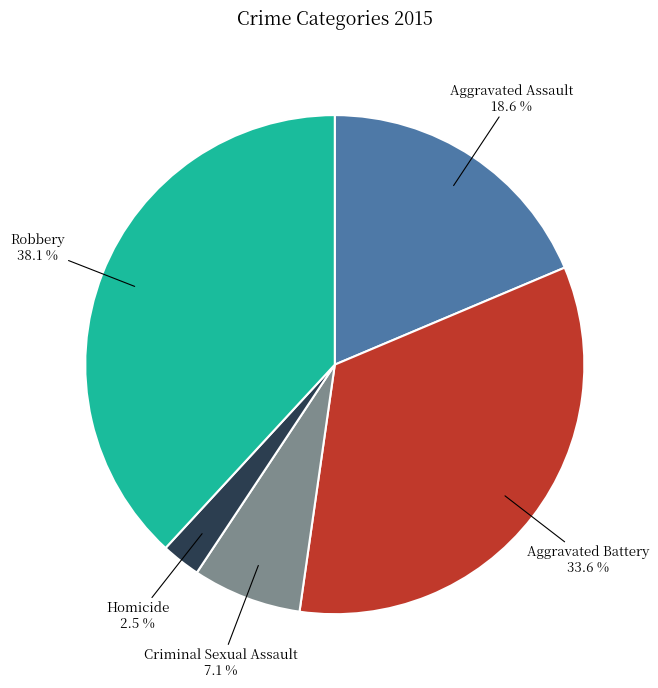

To the nearest percent, what is the average slice percentage?

20%